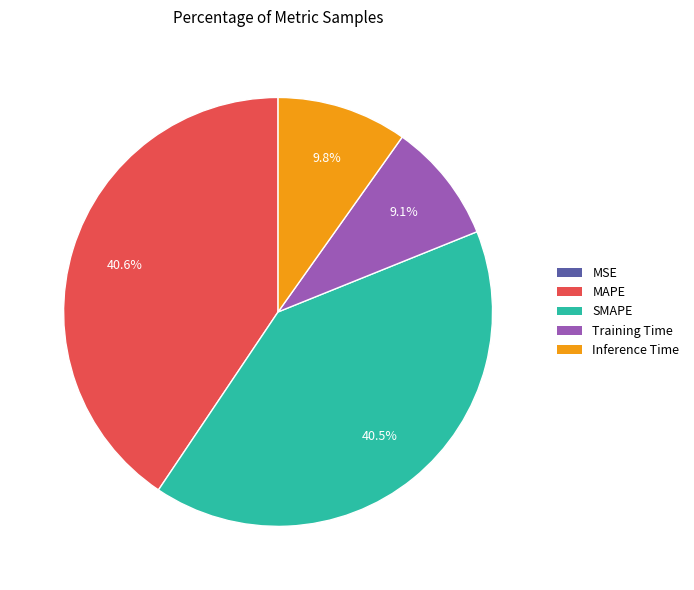

To the nearest percent, what is the difference between the Inference Time and Training Time slice percentages?

1%